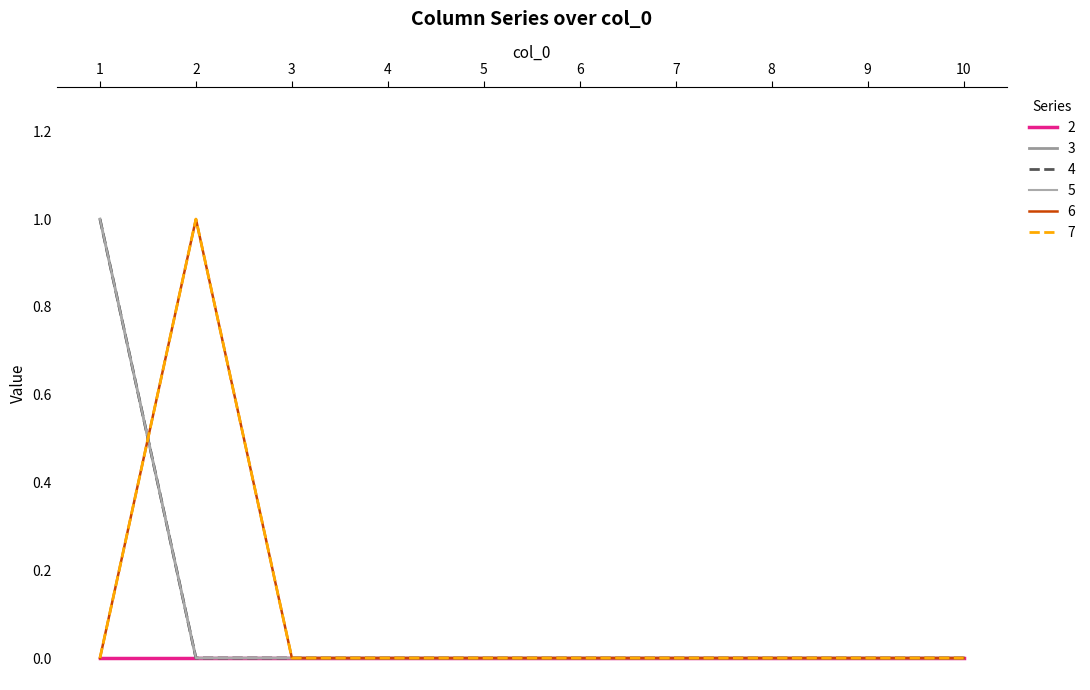

True or false: 6 and 3 cross at least once.

True